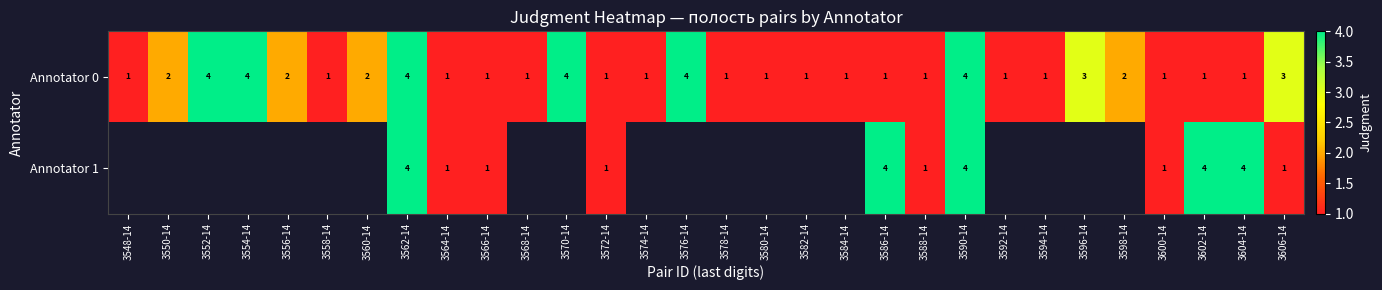

Is it true that Annotator 1 equals 6.5 at 3590-14?

False